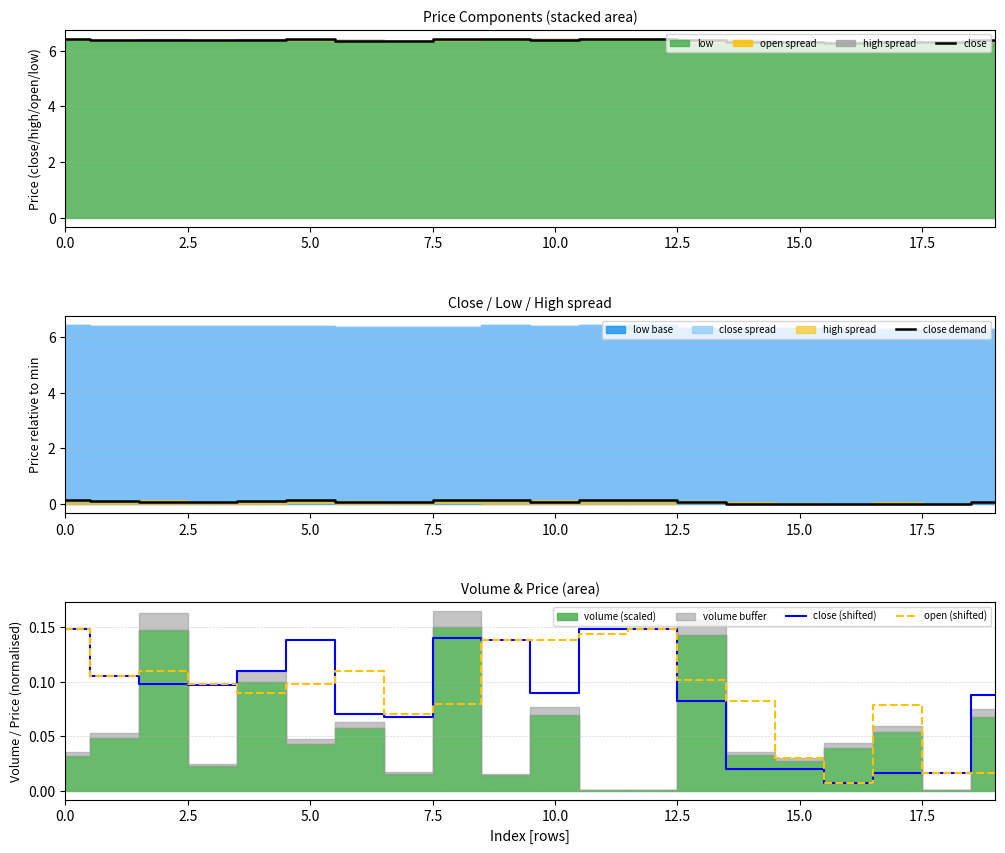

Which series has the largest total across all categories?

close